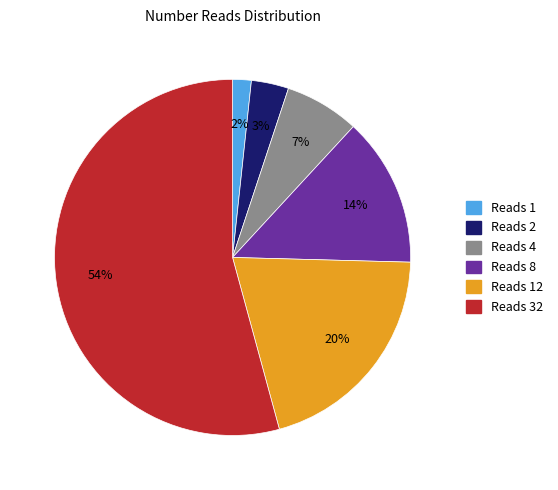

Is there a majority slice in this chart?

Yes